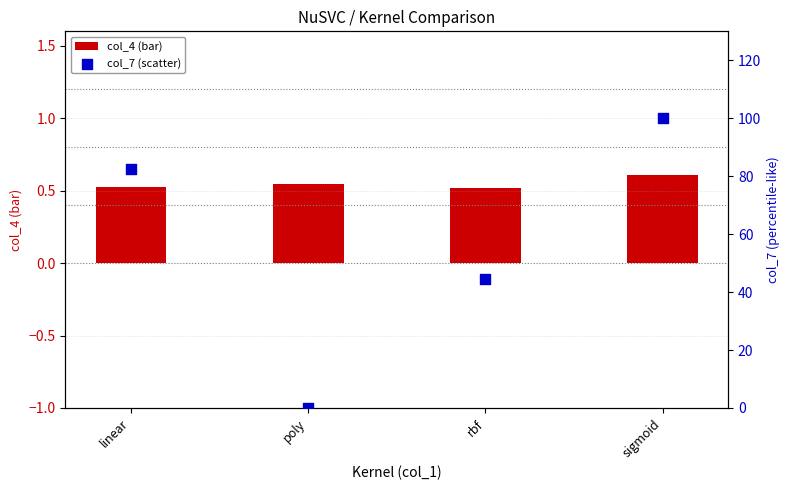

What is the total value across all series at sigmoid?

100.6